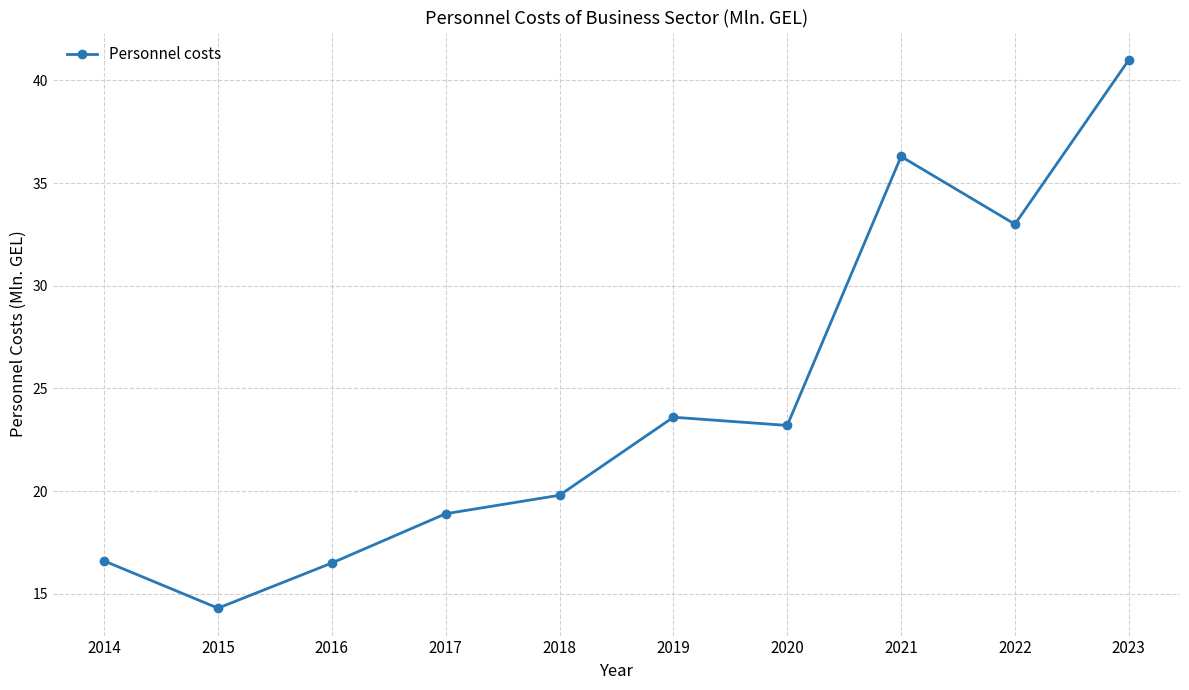

Which label corresponds to the largest value in the chart?

2023